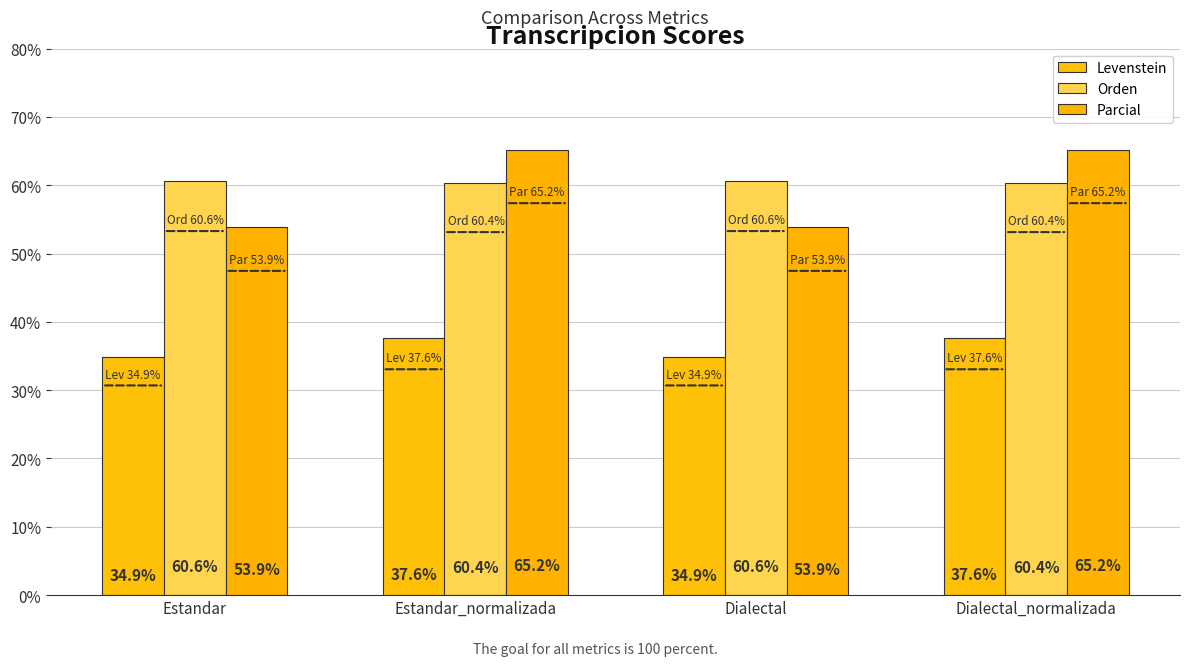

What are all the series names shown in the legend?

Levenstein, Orden, Parcial